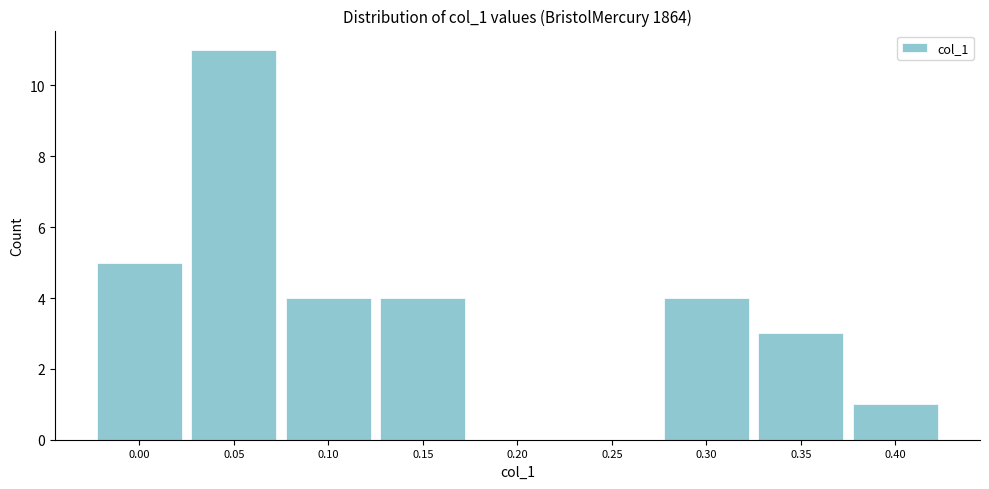

Reading left to right, transcribe all the data shown in this chart.

0.00=5	0.05=11	0.10=4	0.15=4	0.20=0	0.25=0	0.30=4	0.35=3	0.40=1